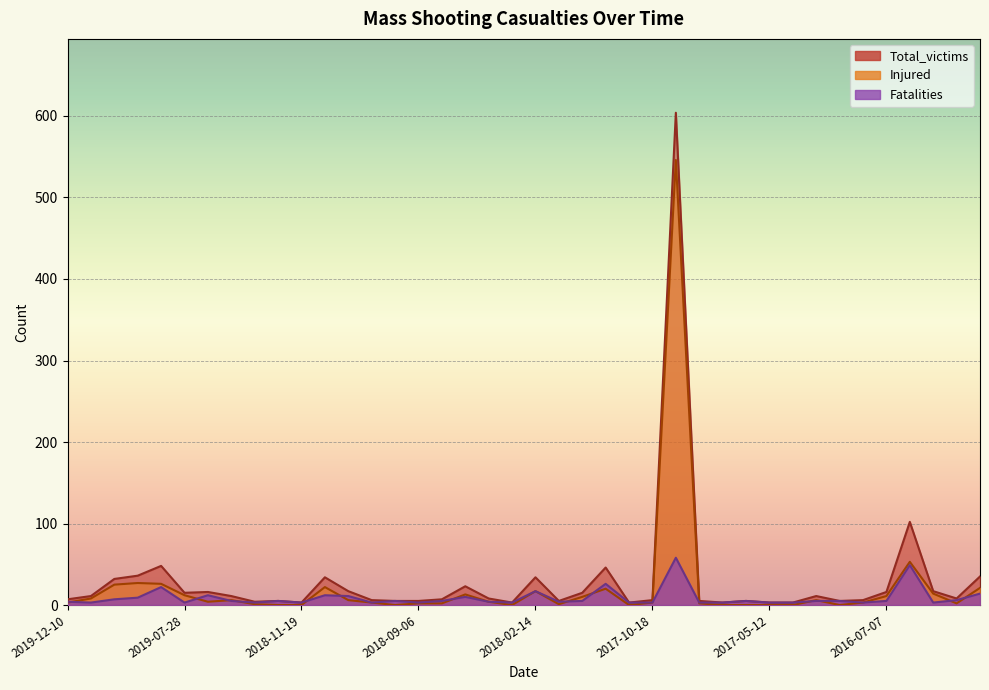

What is the difference between the second highest and minimum values in the Injured series?

53